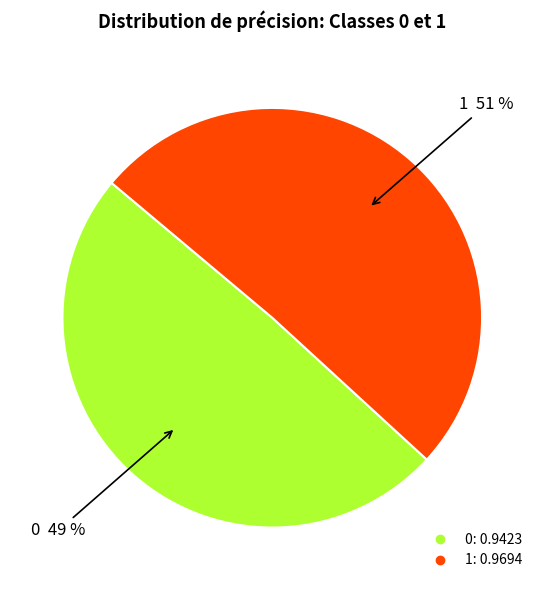

Is it true that 0 is 43% of the pie?

False